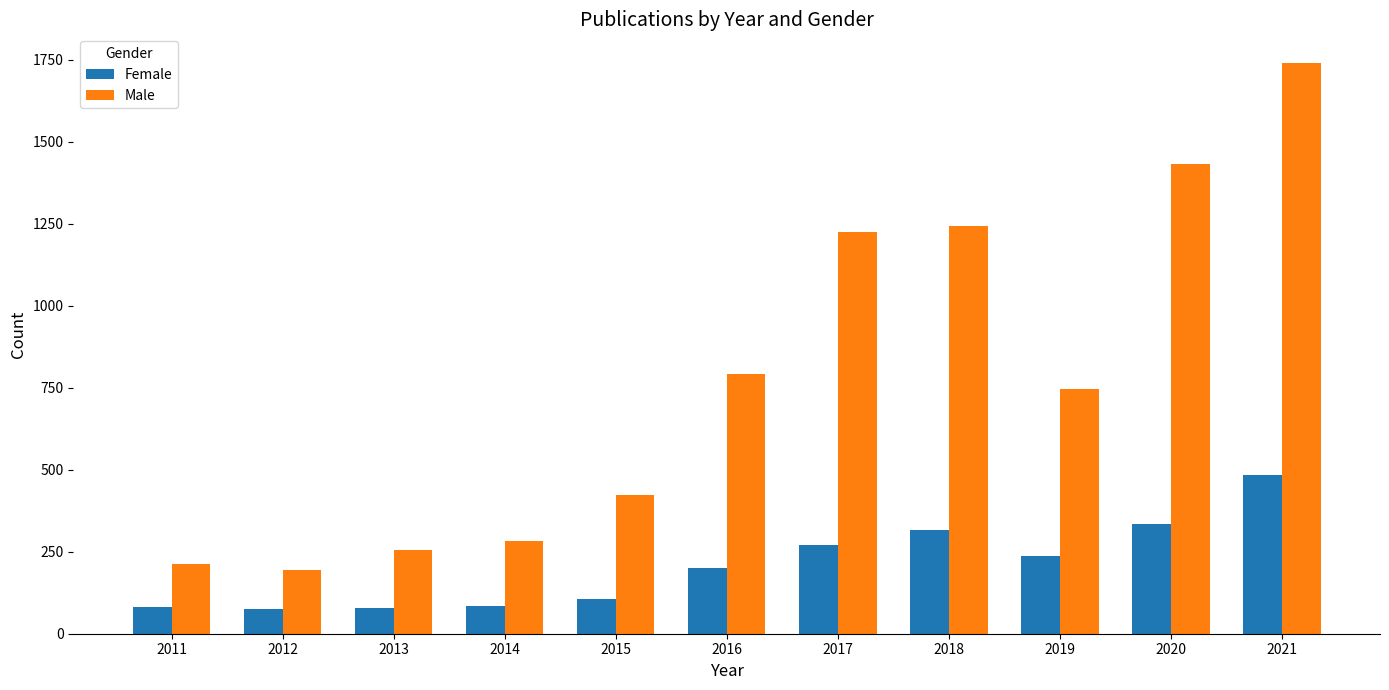

The value of Male at 2014 is 283. True or false?

True